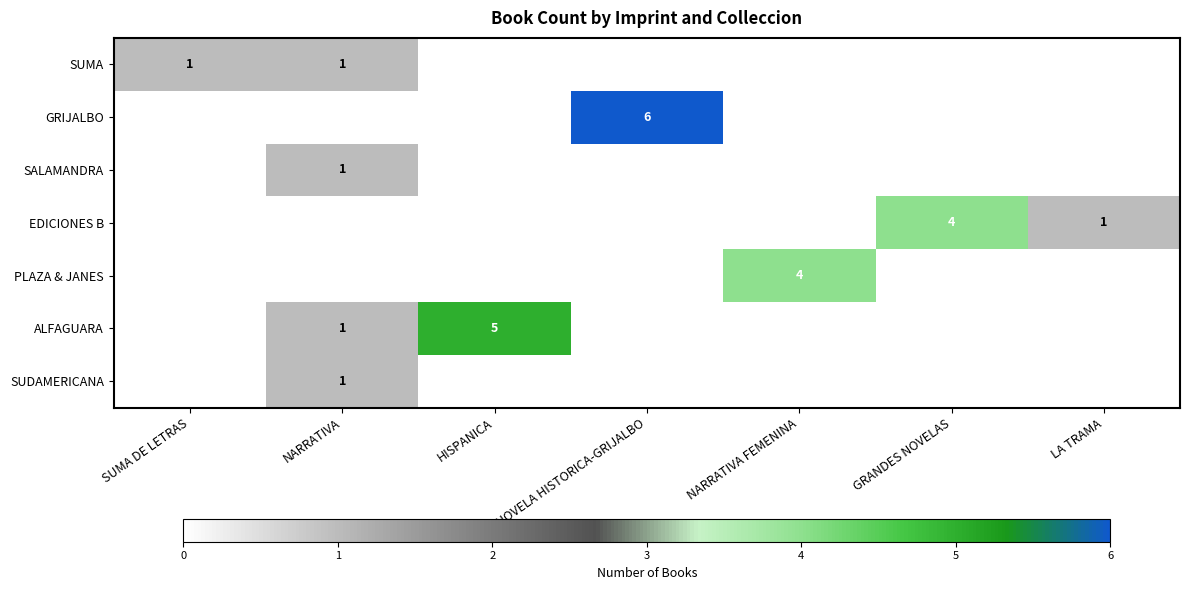

The value of SUDAMERICANA at NARRATIVA is 0. True or false?

False